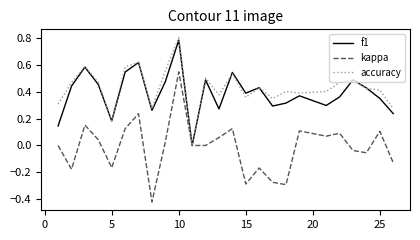

Which series has the largest range (max minus min)?

kappa